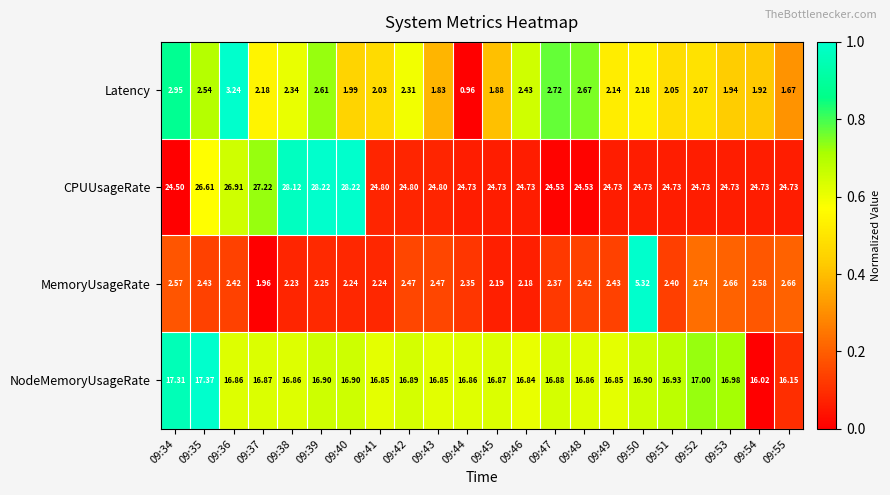

Is the value of Latency at 09:44 greater than the value of CPUUsageRate at 09:52?

No